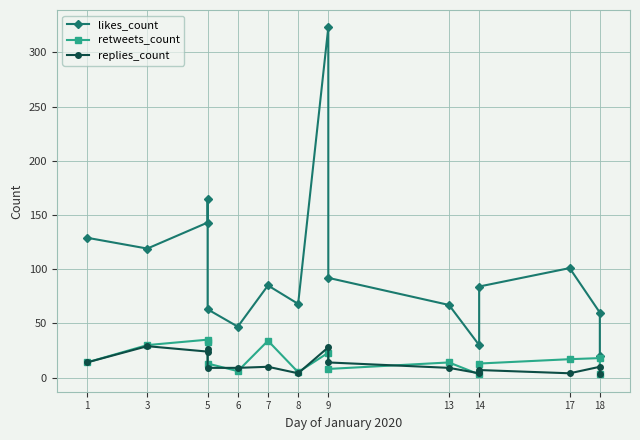

Is the value of likes_count at 14 greater than the value of retweets_count at 13?

Yes